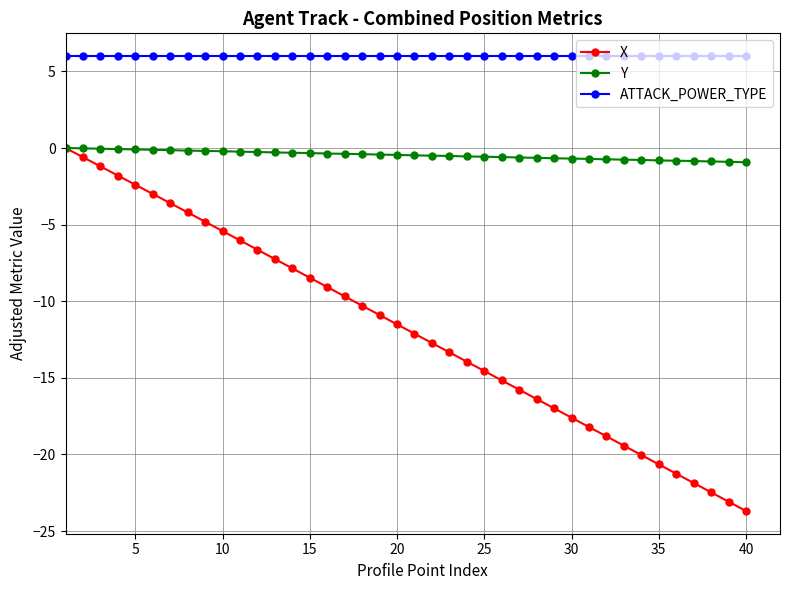

Which series has the widest spread of values?

X